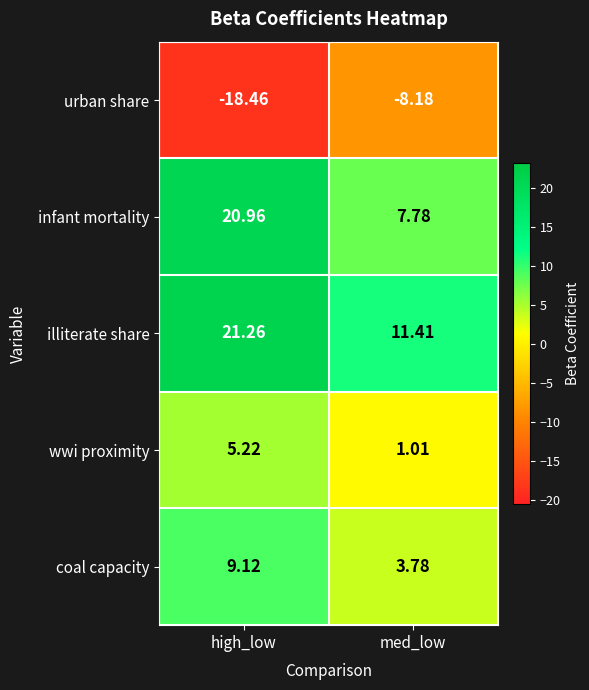

Between high_low and med_low, which series saw the biggest shift?

infant mortality